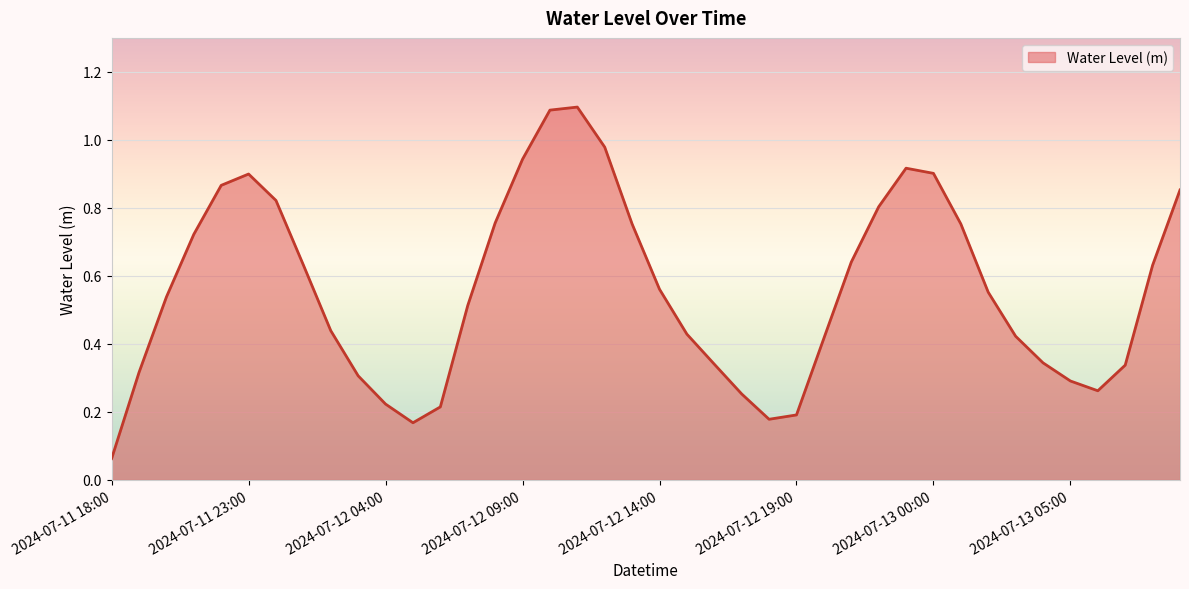

How many distinct data groups are displayed?

1